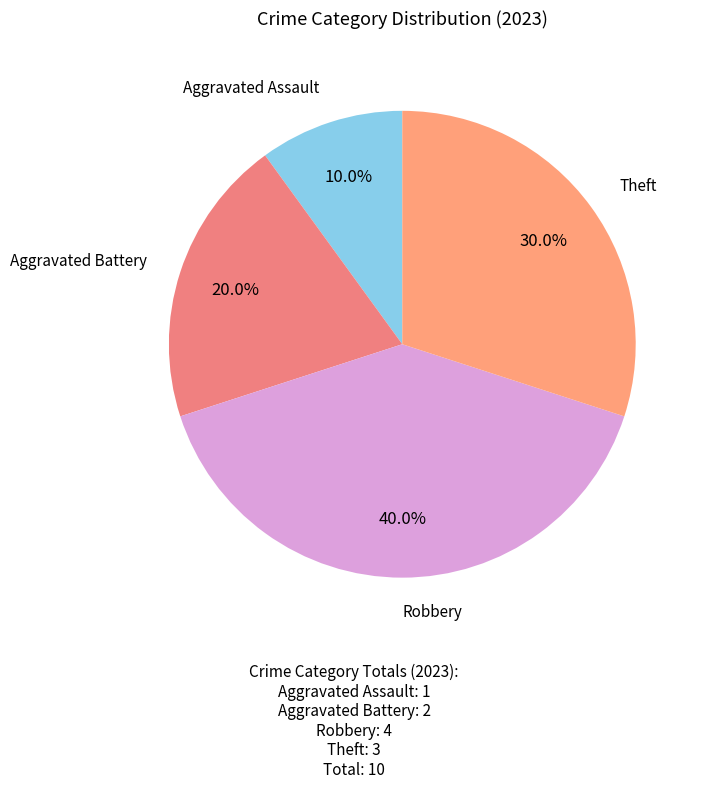

Count the number of slices in the pie.

4